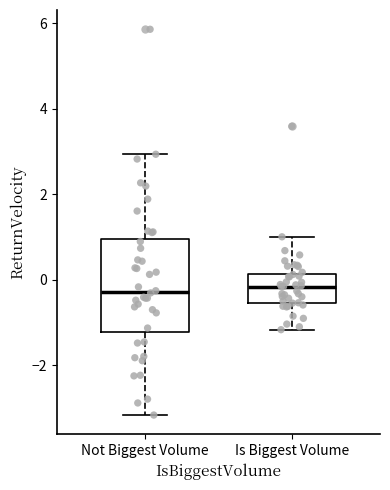

Which box is the tallest, from its lower edge to its upper edge?

Not Biggest Volume